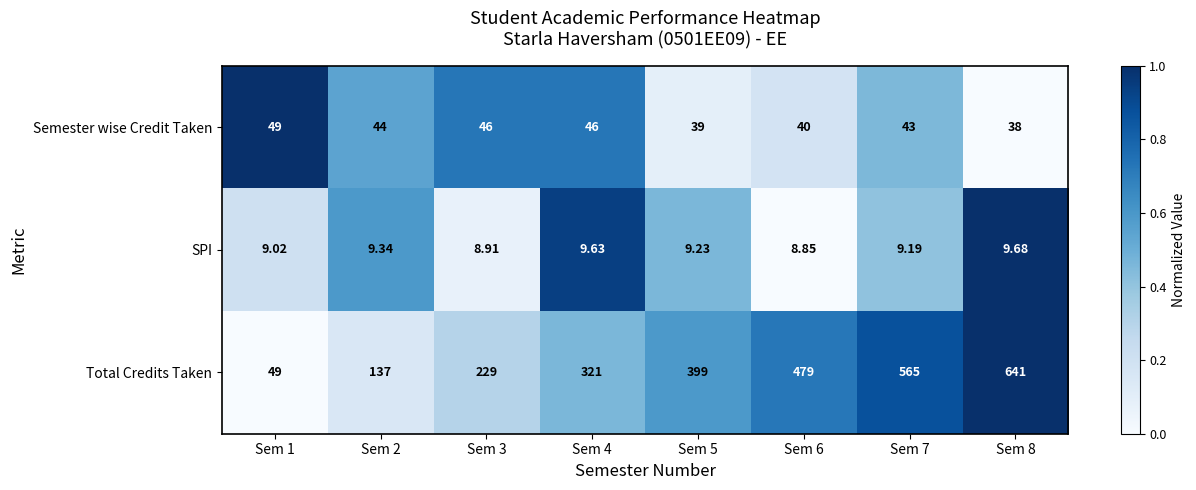

At Sem 4, list the series in order from largest to smallest.

Total Credits Taken, Semester wise Credit Taken, SPI